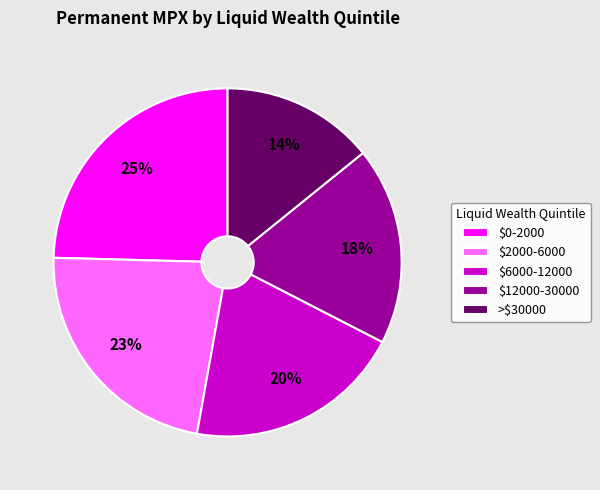

Is >$30000 the majority of the pie?

No